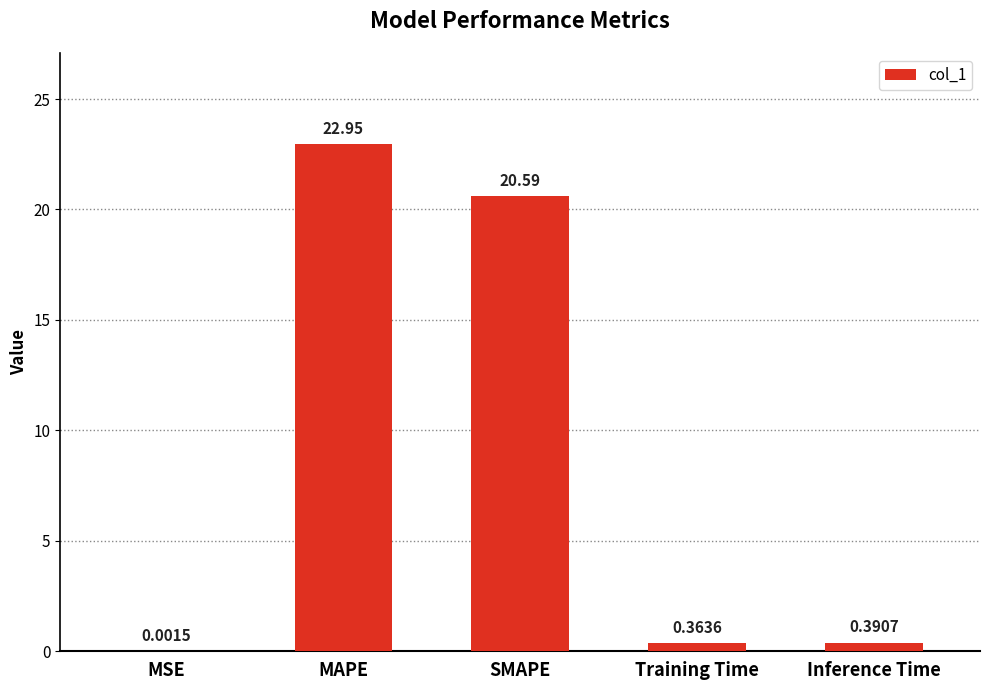

What is the sum of the values at MAPE and SMAPE?

43.5